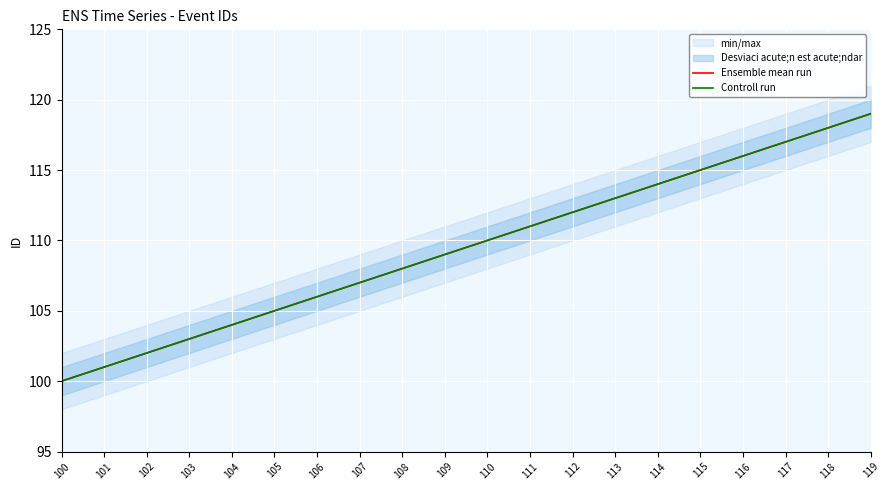

True or false: Ensemble mean run and Controll run intersect in this chart.

False